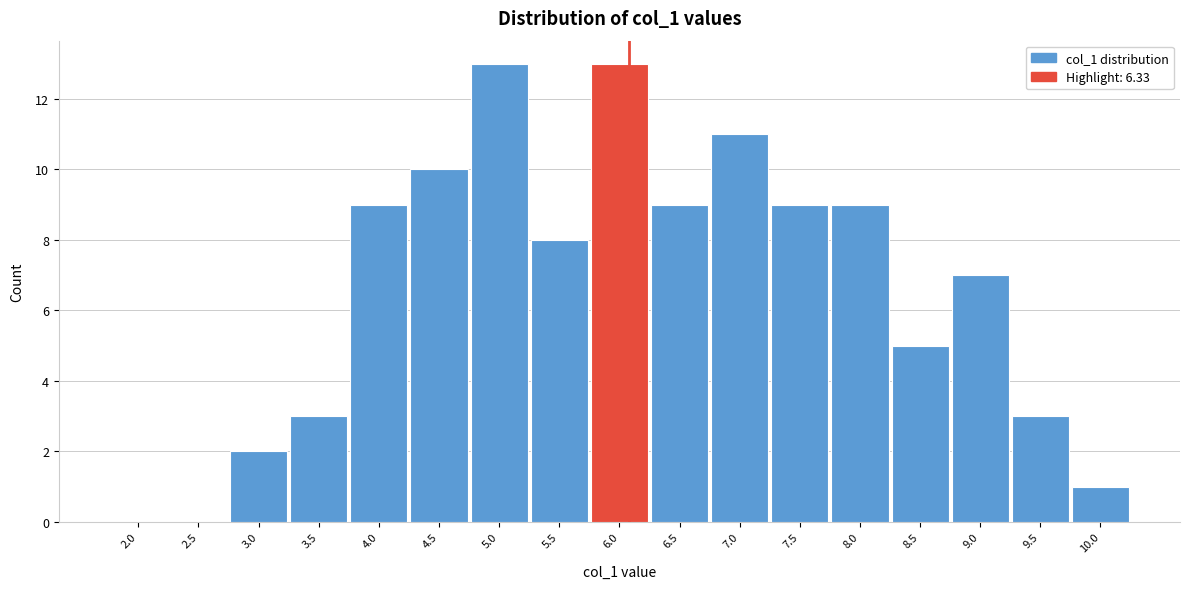

Reading right to left, extract all data points from this chart.

10.0=1	9.5=3	9.0=7	8.5=5	8.0=9	7.5=9	7.0=11	6.5=9	6.0=13	5.5=8	5.0=13	4.5=10	4.0=9	3.5=3	3.0=2	2.5=0	2.0=0